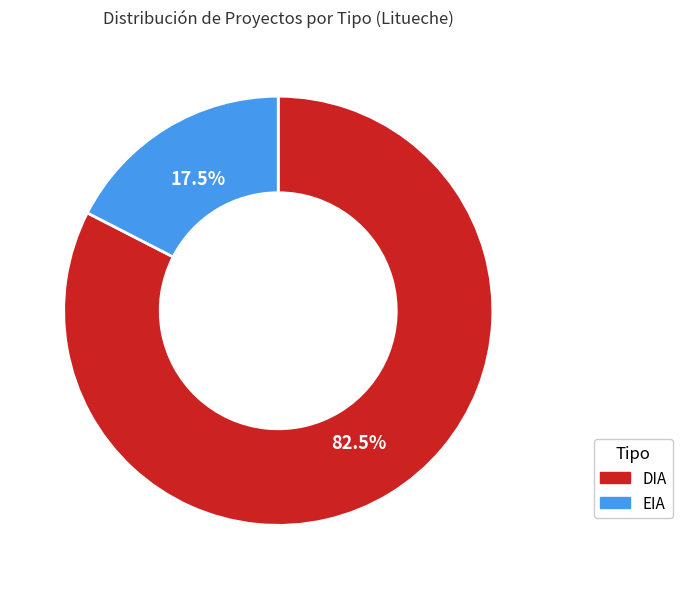

To the nearest percent, what is the difference between the DIA and EIA slice percentages?

65%